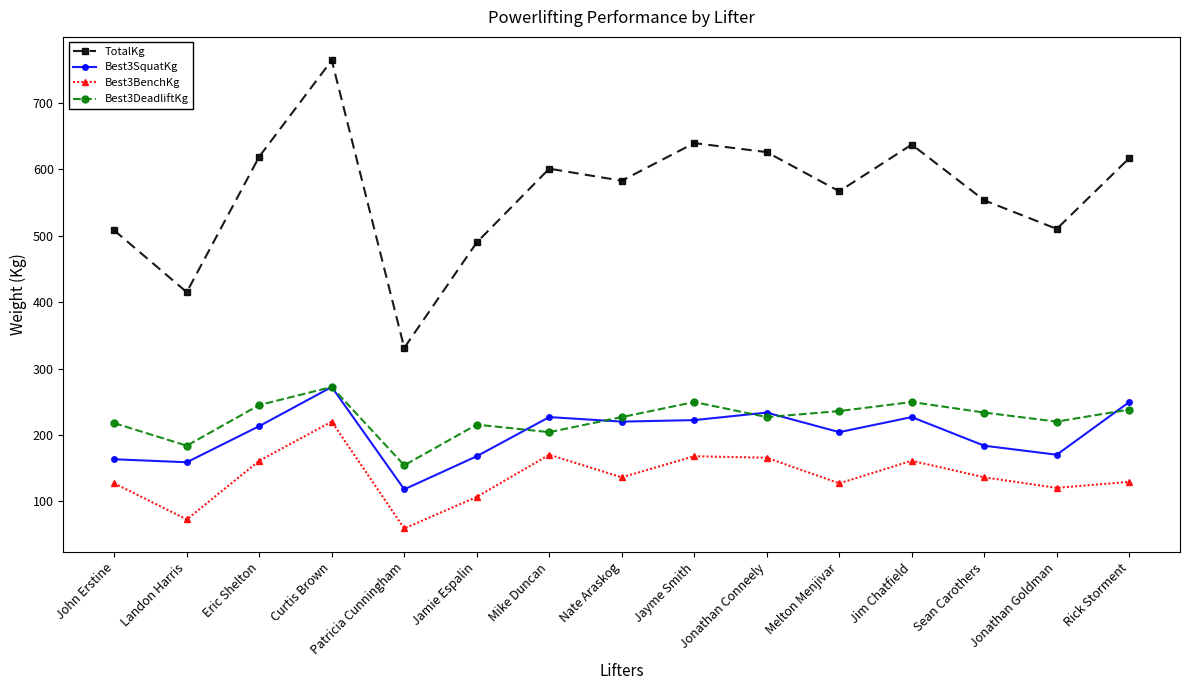

At which label does Best3BenchKg reach its peak?

Curtis Brown